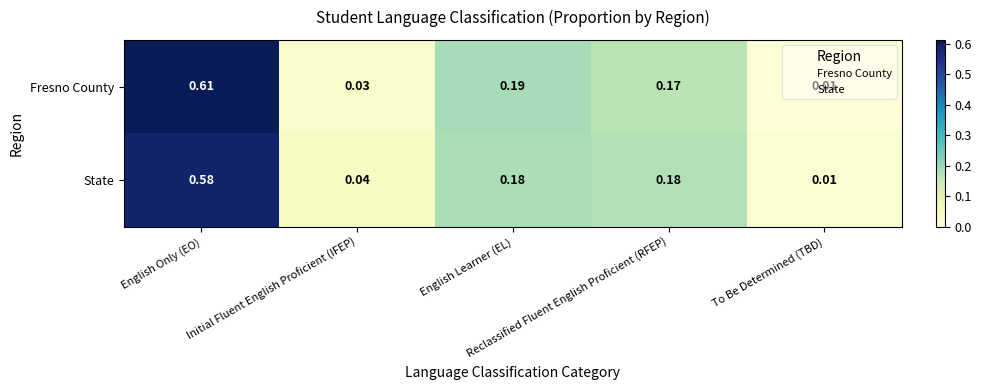

Which series has the largest total across all categories?

Fresno County